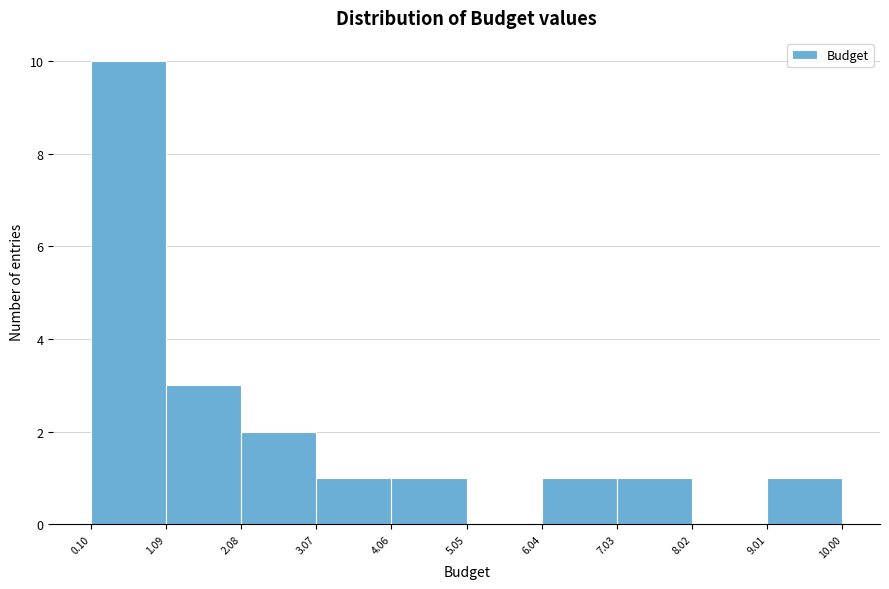

Reading left to right, transcribe this chart: for each bar, give the range it covers on the x-axis and its height. The values are not printed on the chart, so give them approximately, as read against the axis.

0.10 to 1.09: 10
1.09 to 2.08: 3
2.08 to 3.07: 2
3.07 to 4.06: 1
4.06 to 5.05: 1
5.05 to 6.04: 0
6.04 to 7.03: 1
7.03 to 8.02: 1
8.02 to 9.01: 0
9.01 to 10.00: 1